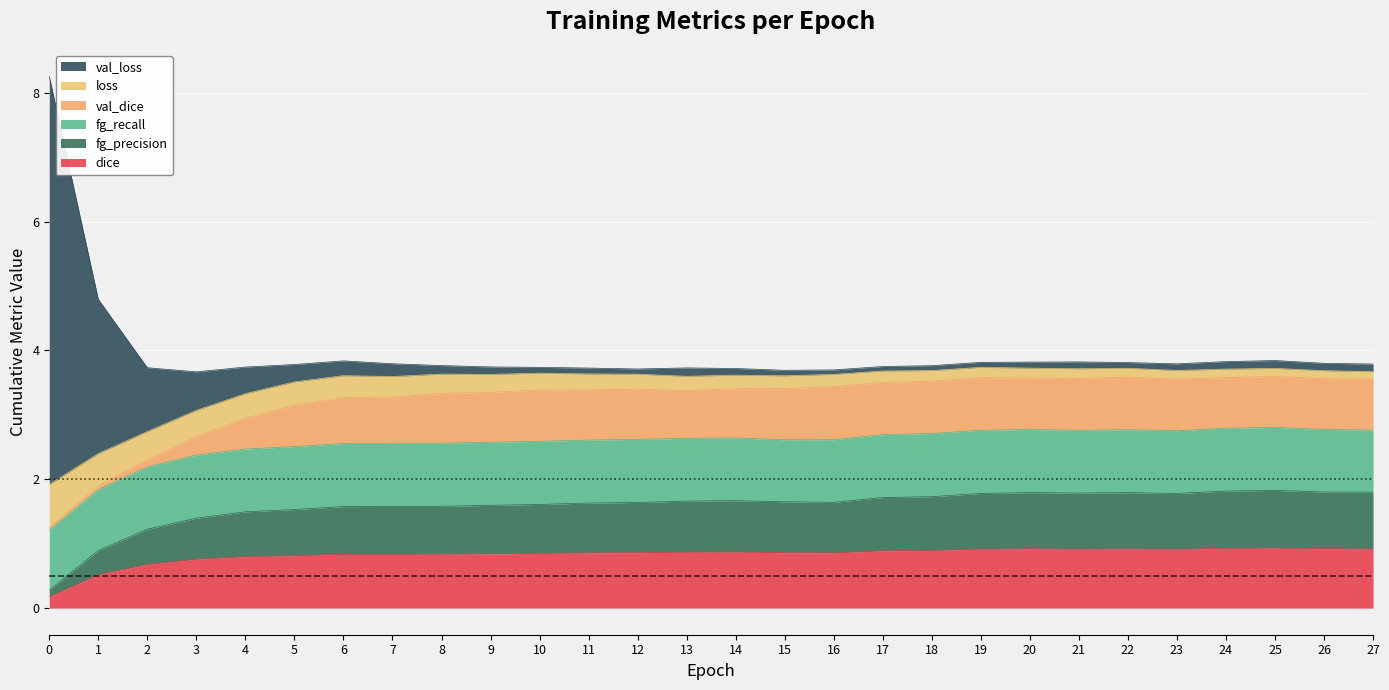

The dice series shows 1.4 at 17. True or false?

False